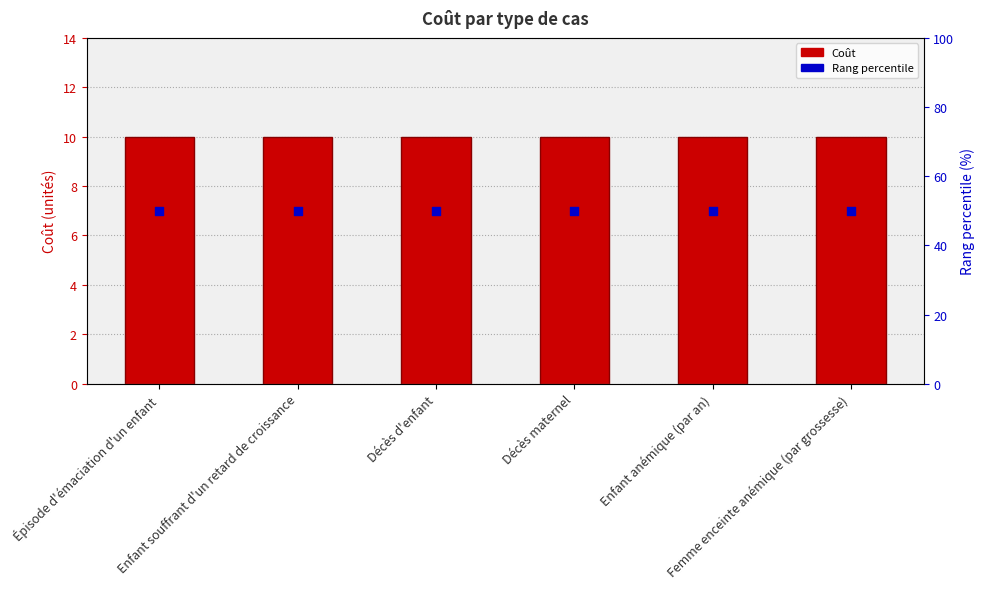

What is the total value across all series at Femme enceinte anémique (par grossesse)?

60